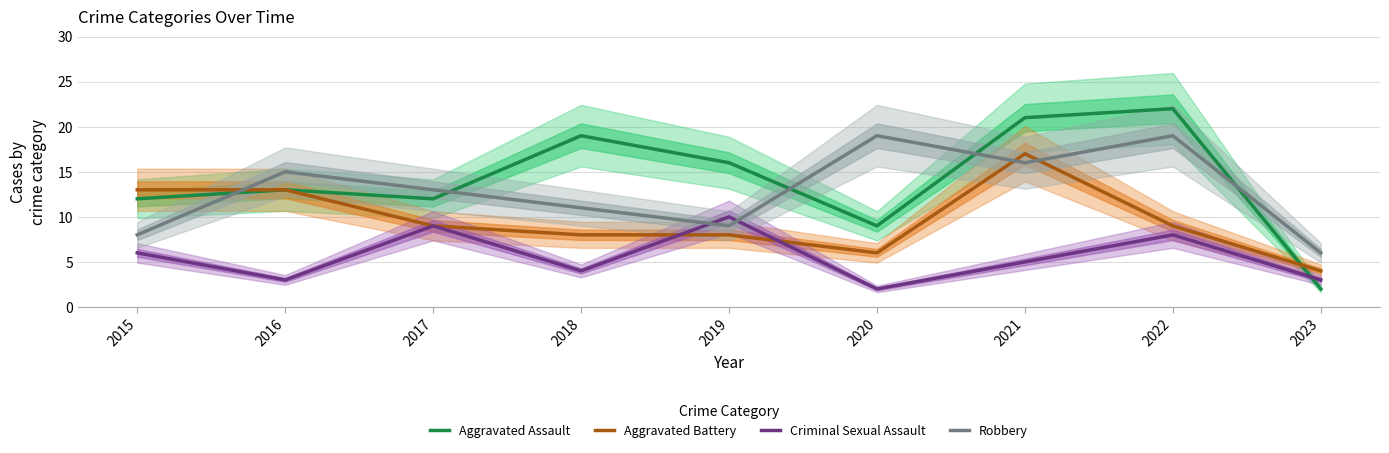

True or false: Aggravated Assault has a value of 23 at 2016.

False